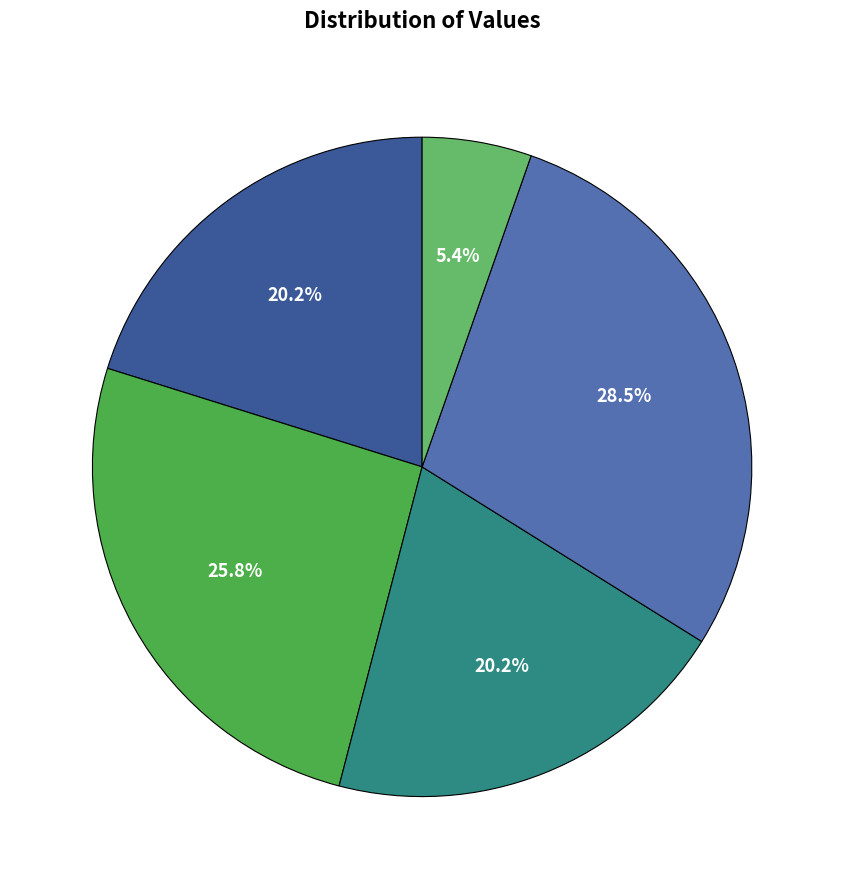

Does any single category account for the majority?

No